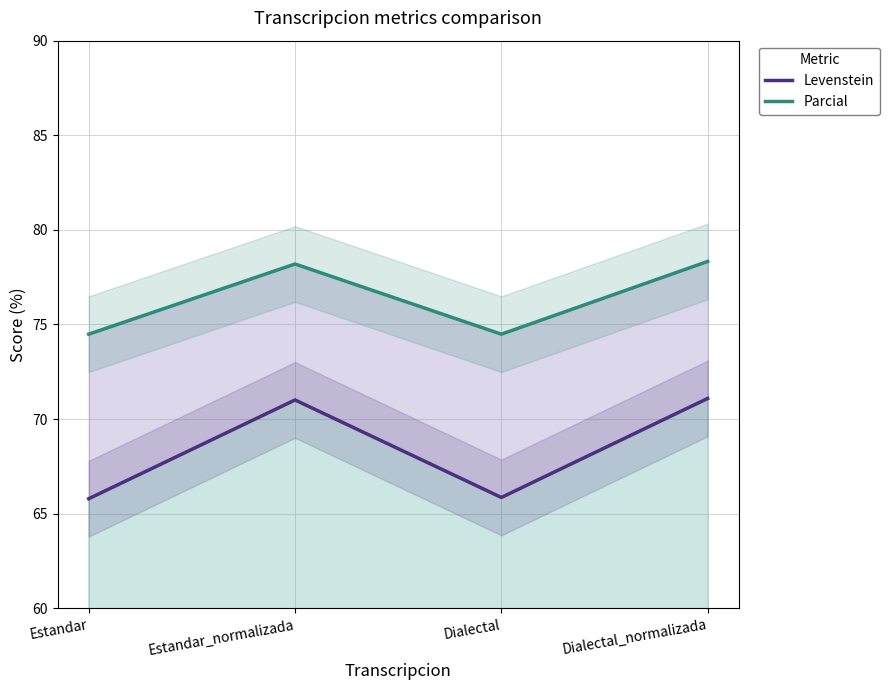

What is the label of the 3rd point from the left?

Dialectal